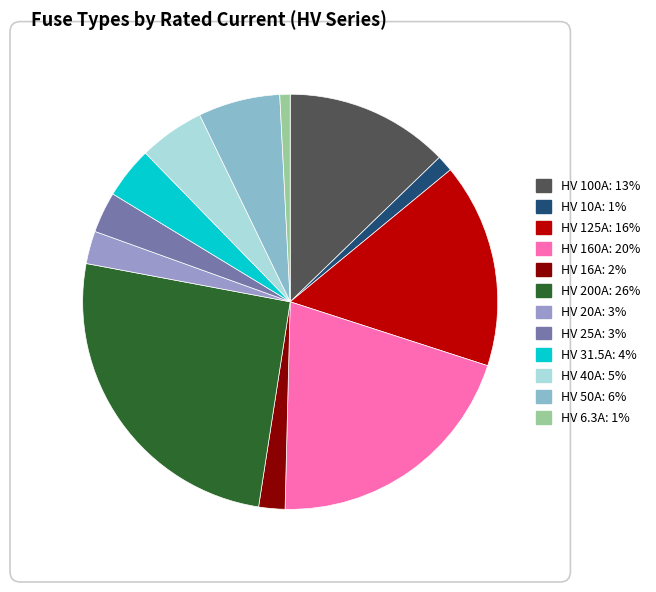

What portion of the pie excludes HV 50A?

93.6%